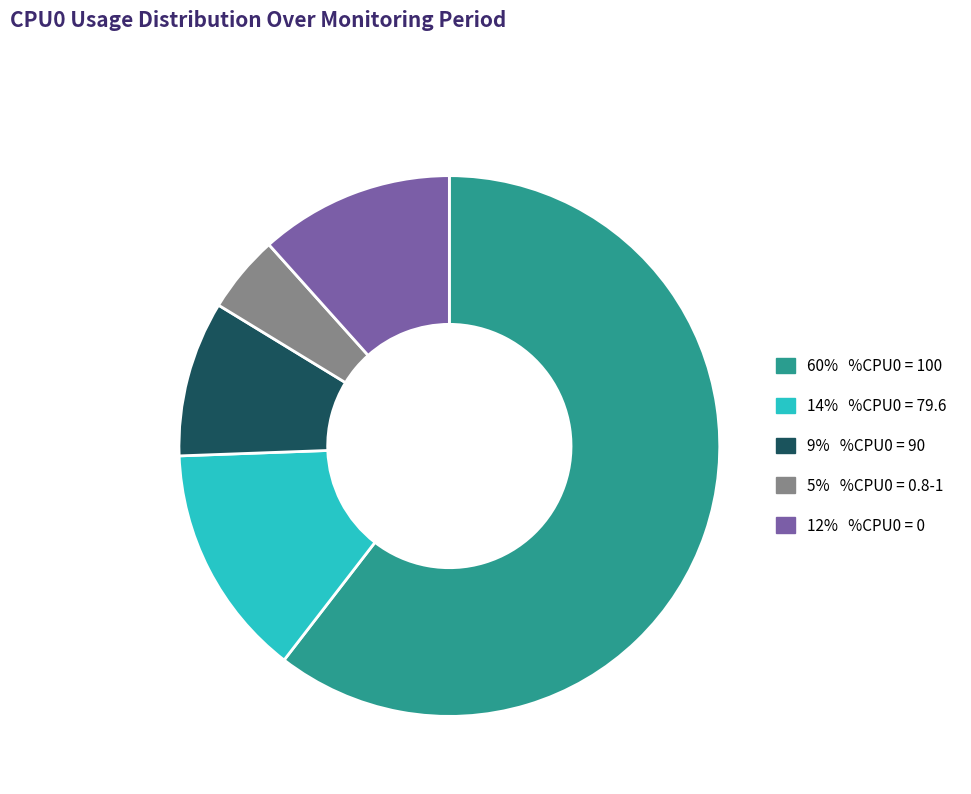

Does any single category account for the majority?

Yes